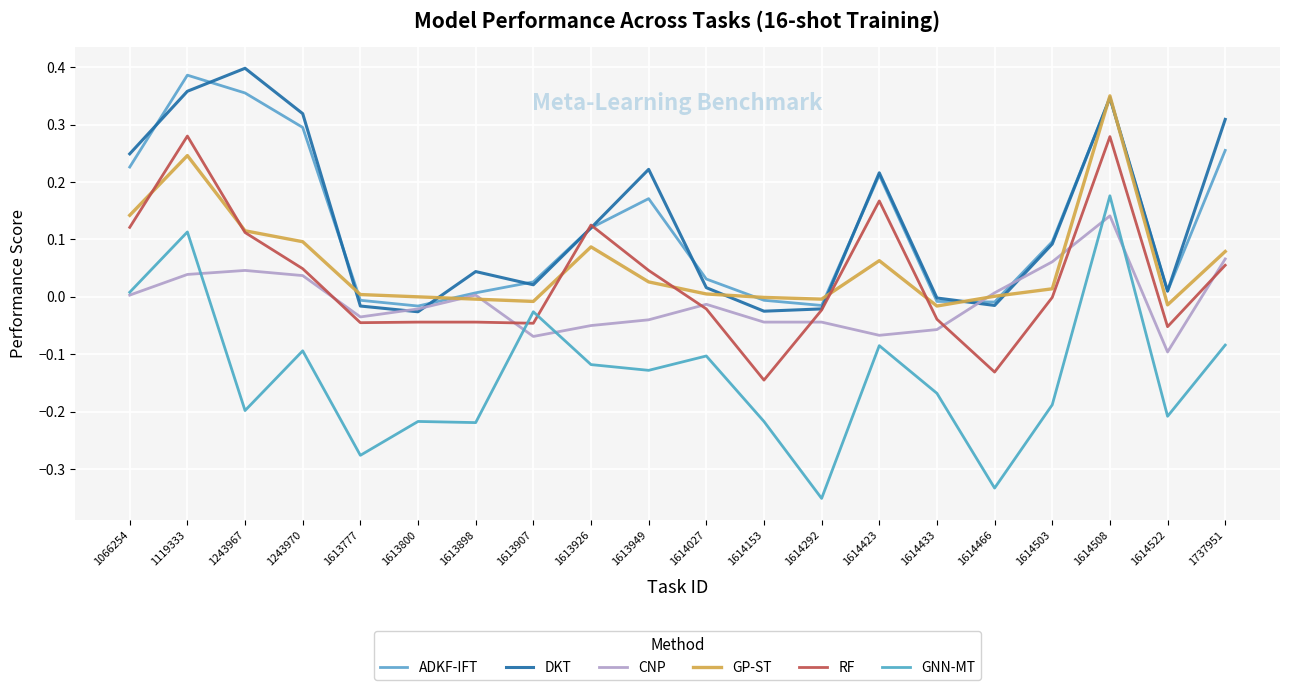

True or false: ADKF-IFT has a value of 0.3 at 1243970.

True